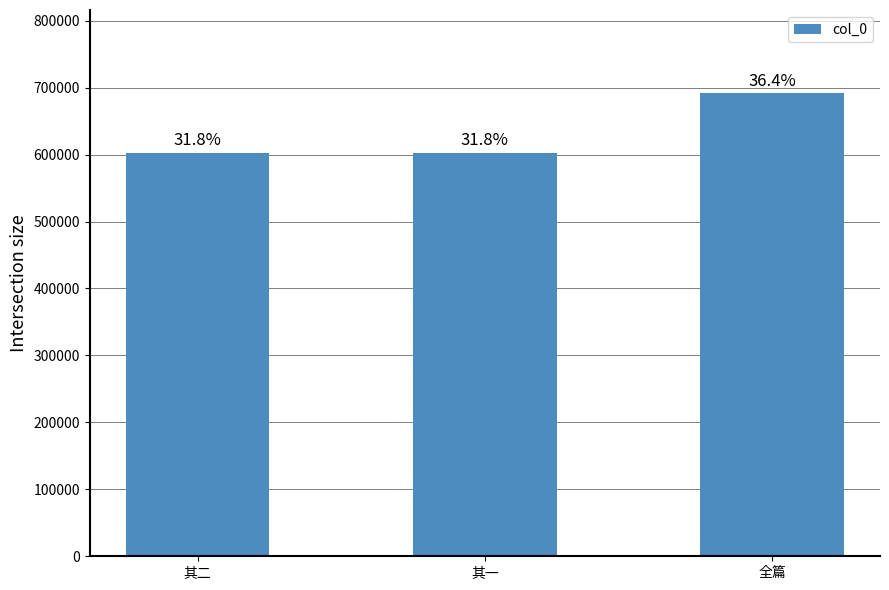

Reading left to right, list all the values displayed in this chart.

603089	603088	691466